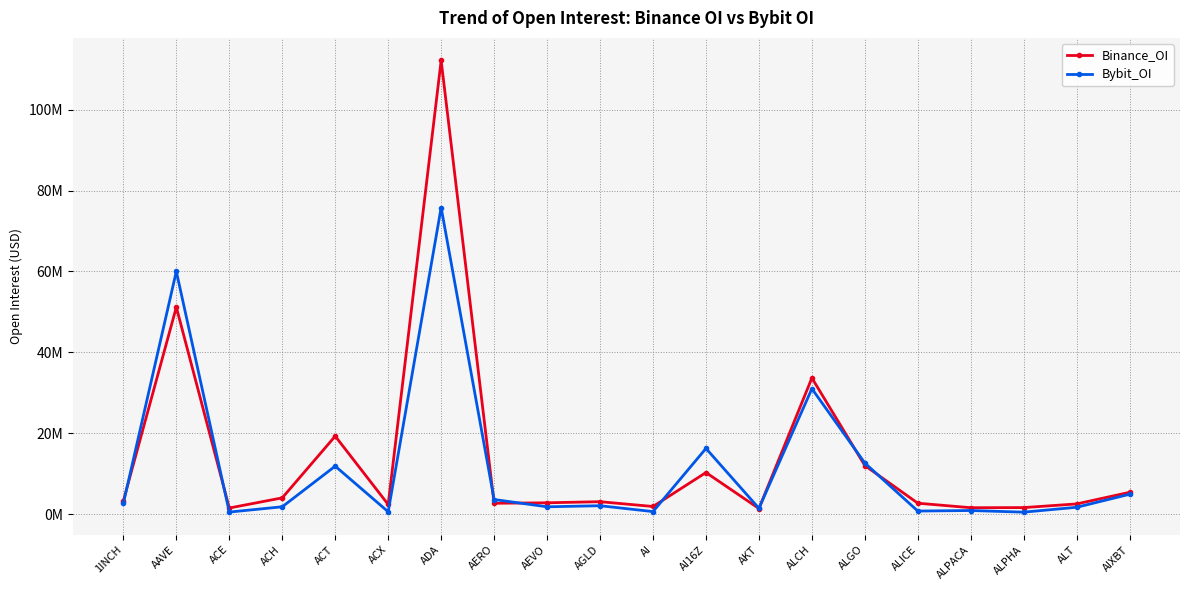

Where is the first local maximum for Bybit_OI?

AAVE